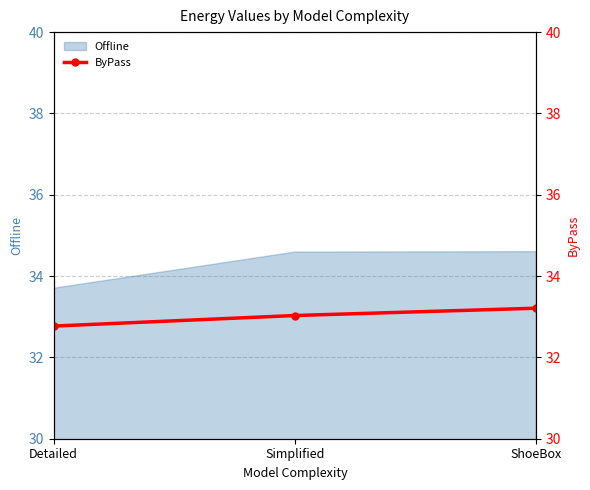

Rank the categories by value from lowest to highest.

Detailed, Simplified, ShoeBox